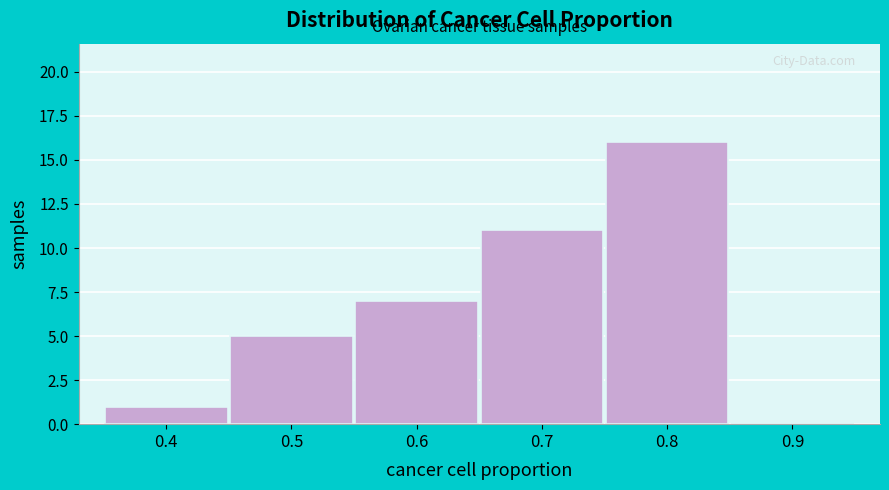

Reading left to right, what are all the values shown in this chart?

0.4=1	0.5=5	0.6=7	0.7=11	0.8=16	0.9=0